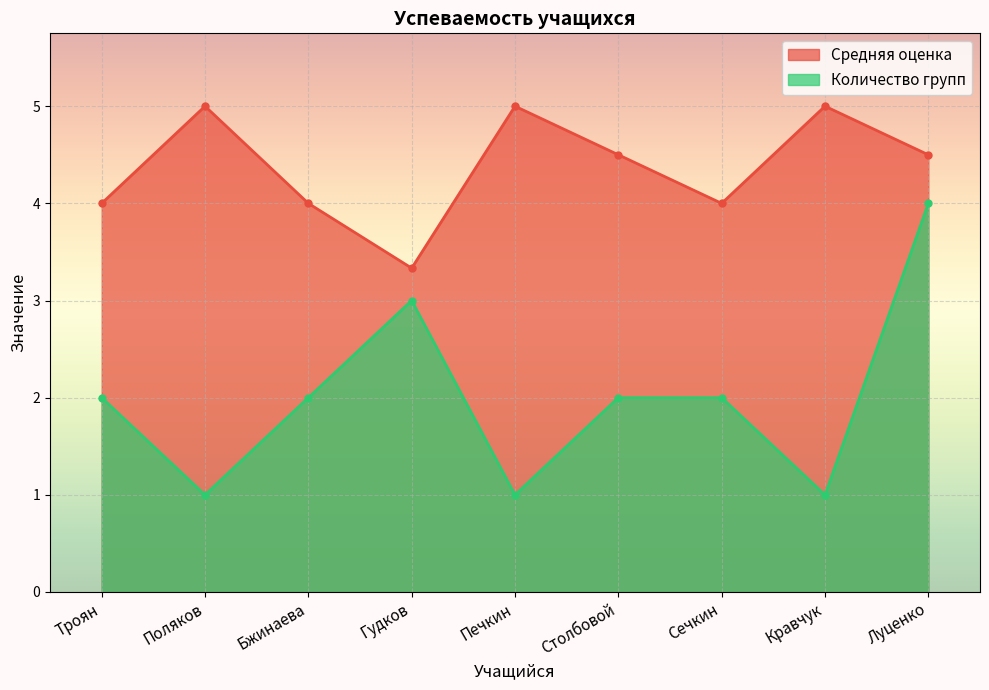

How many lines are shown in the chart?

2